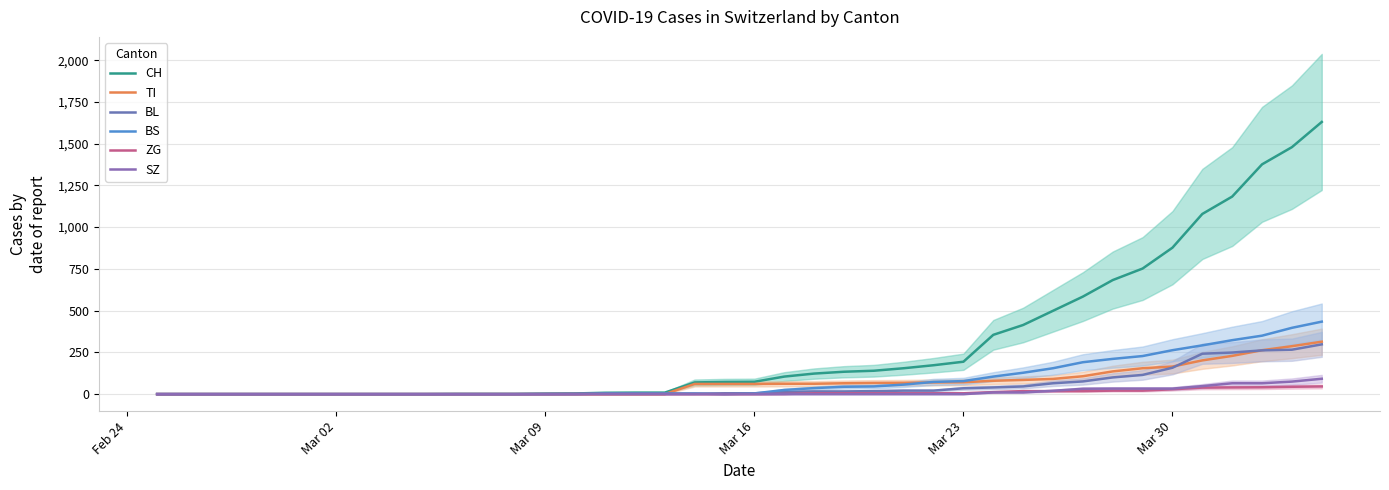

What is the average value of the BL series?

52